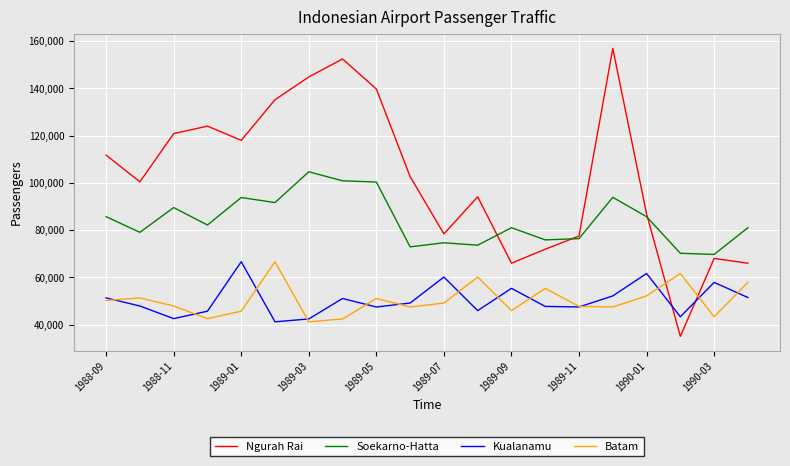

Which series has the largest range (max minus min)?

Ngurah Rai